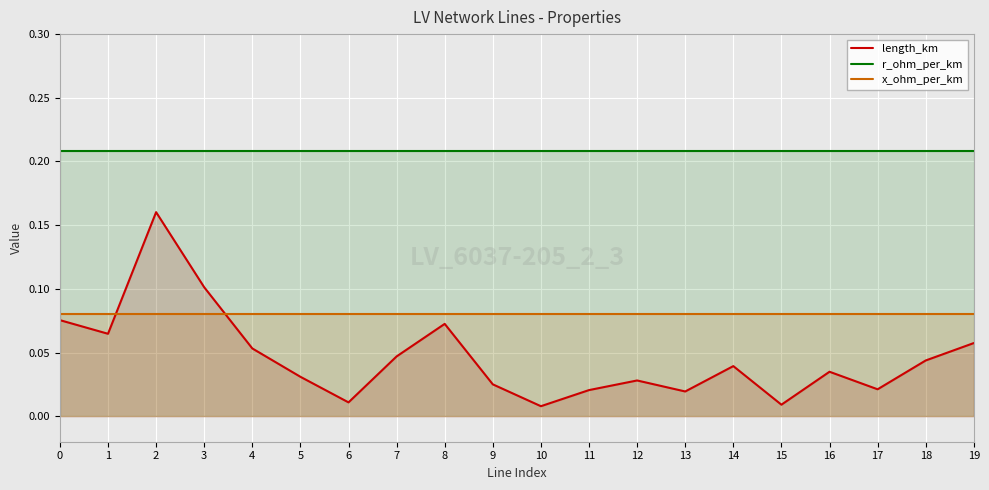

Which series has the widest spread of values?

length_km